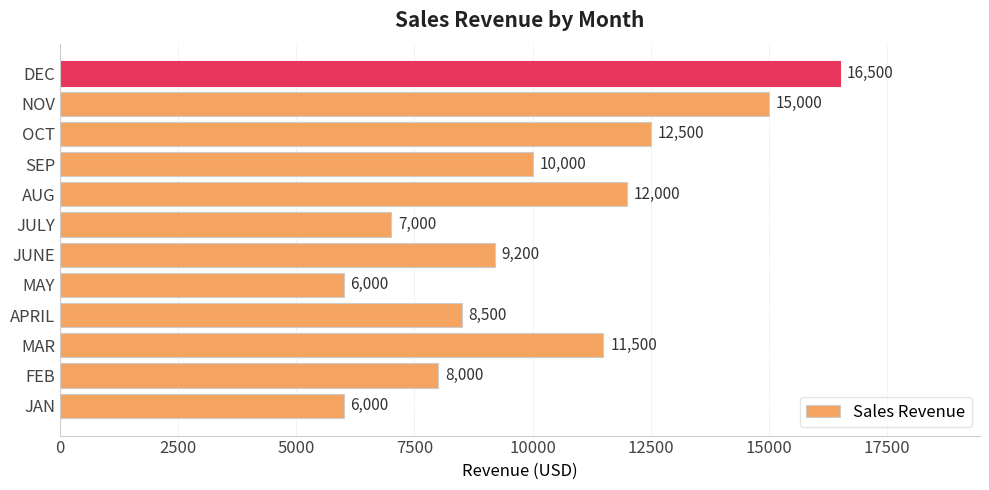

How many distinct data groups are displayed?

1